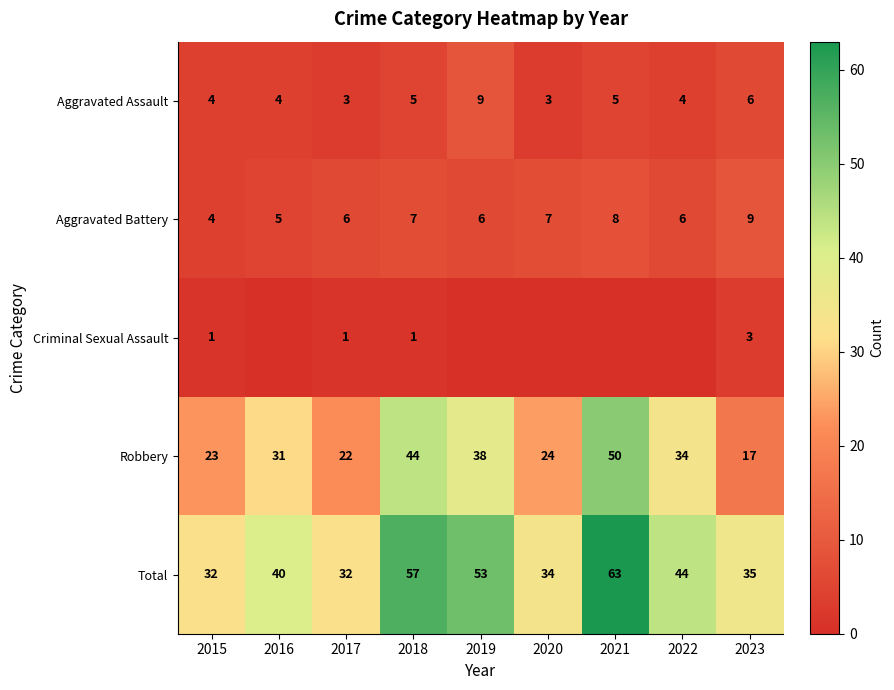

What is the approximate value of Aggravated Battery at 2022?

6